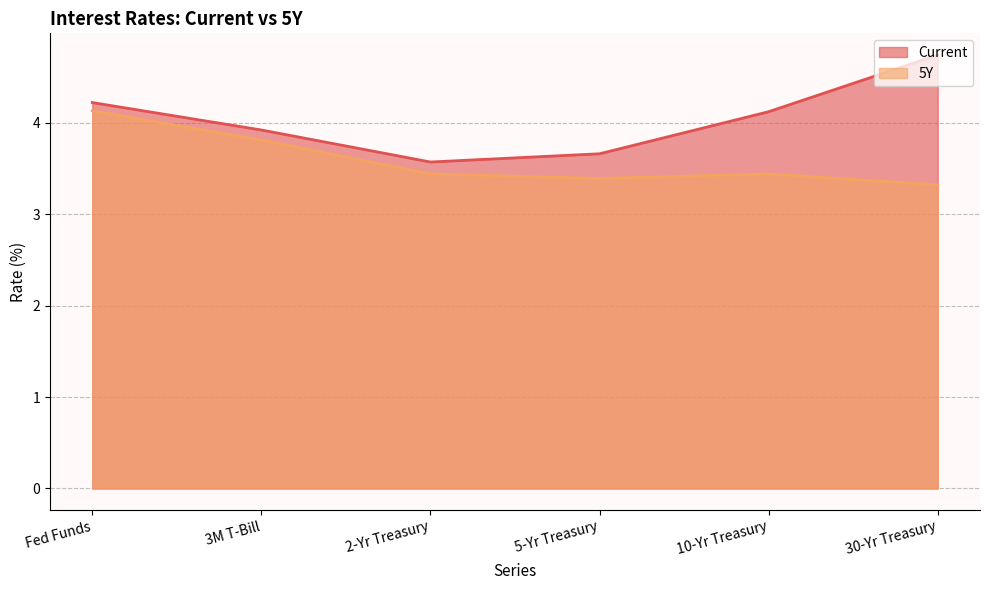

How many lines are shown in the chart?

2